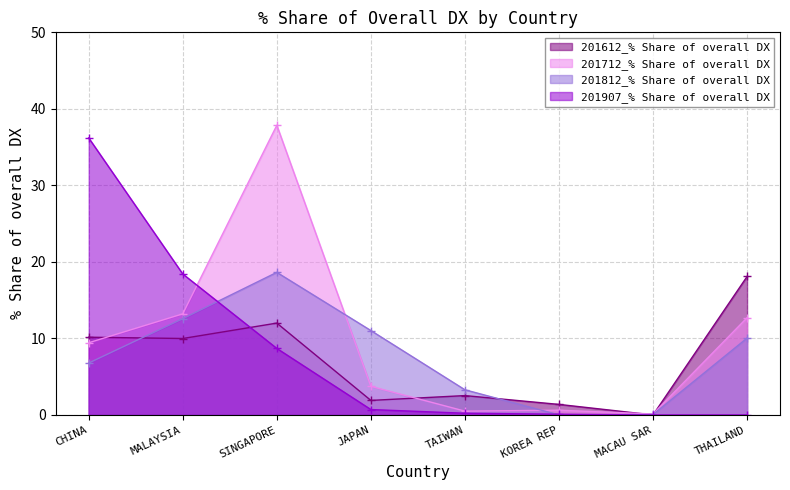

How many categories are shown in the chart?

8